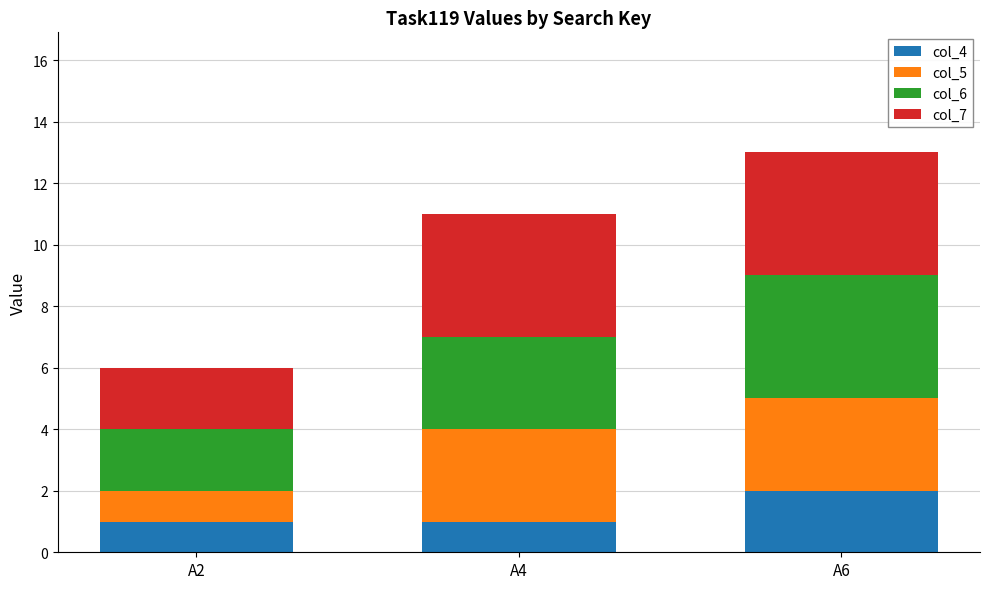

What is the total value across all series at A6?

13